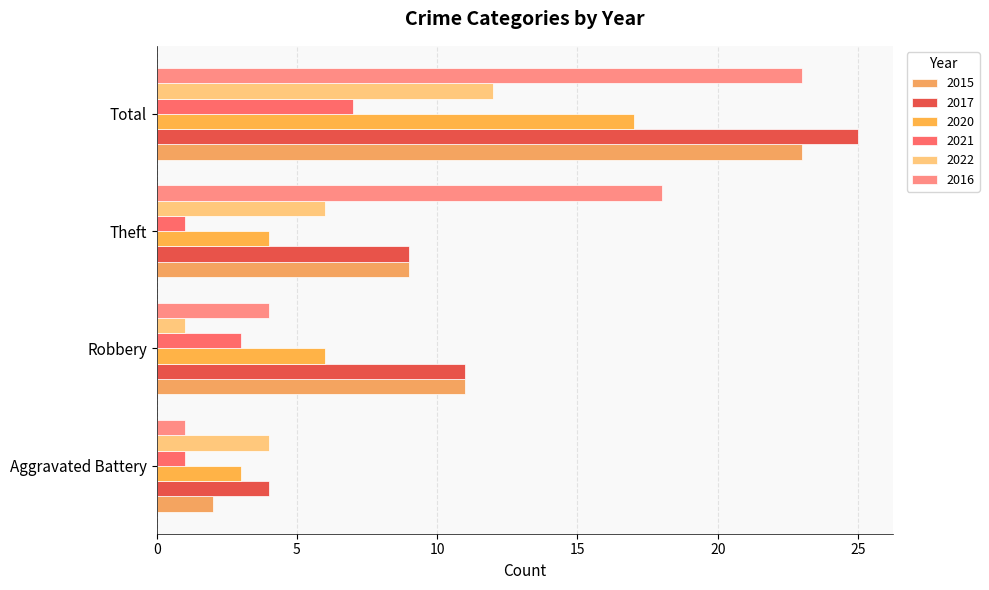

How many distinct data groups are displayed?

6